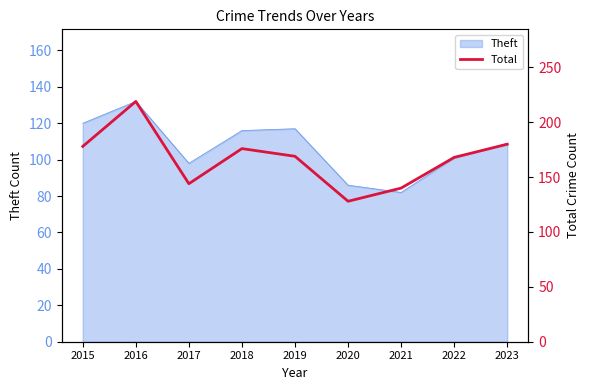

Which label corresponds to the largest value in the chart?

2016